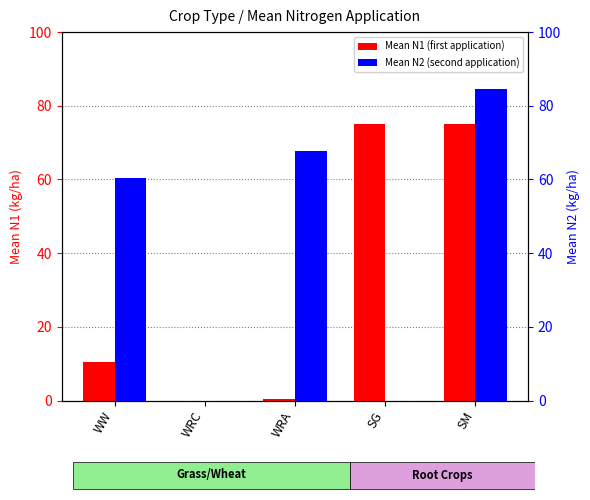

Rank the categories by Mean N2 value from lowest to highest.

WRC, SG, WW, WRA, SM